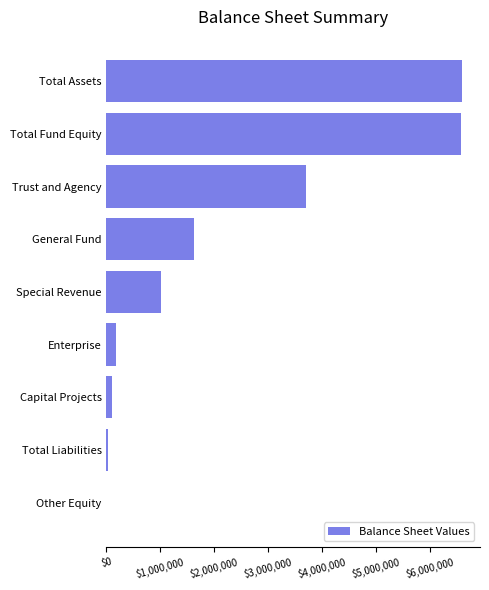

Count the number of categories in the chart.

9